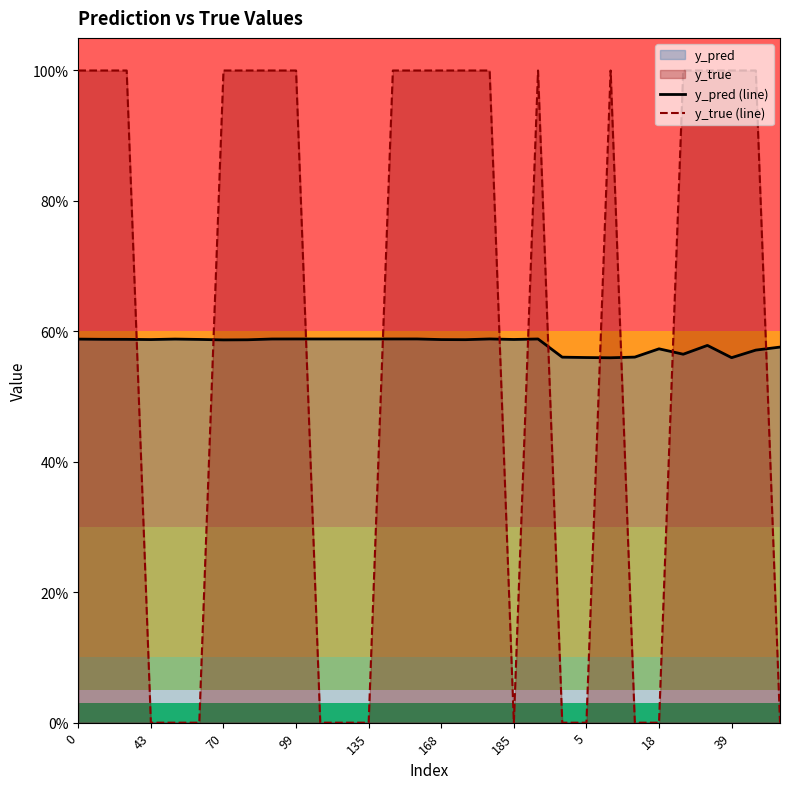

Between 15 and 23, which is larger?

15